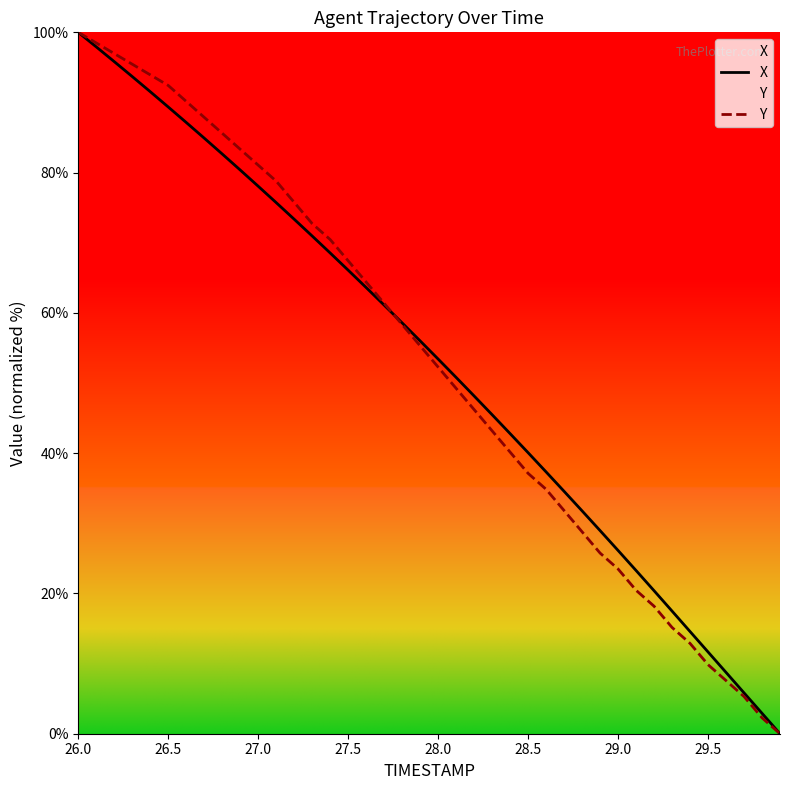

What is the maximum value shown in the chart?

100.0